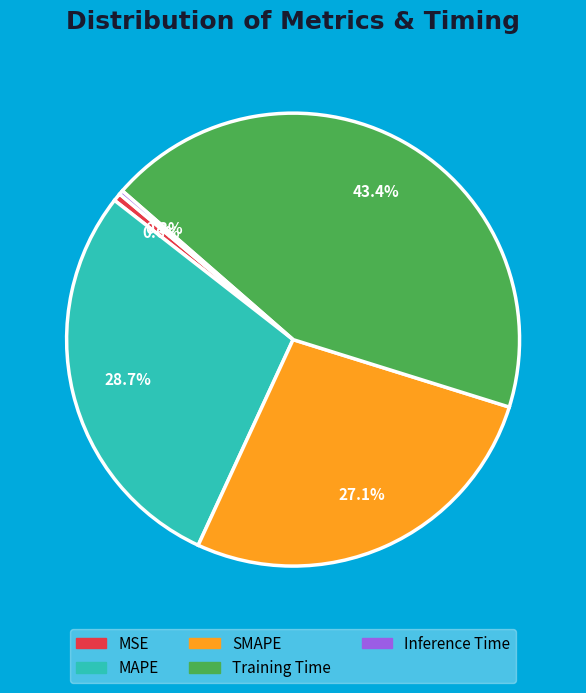

To the nearest percent, what is the combined percentage of MAPE and SMAPE?

56%